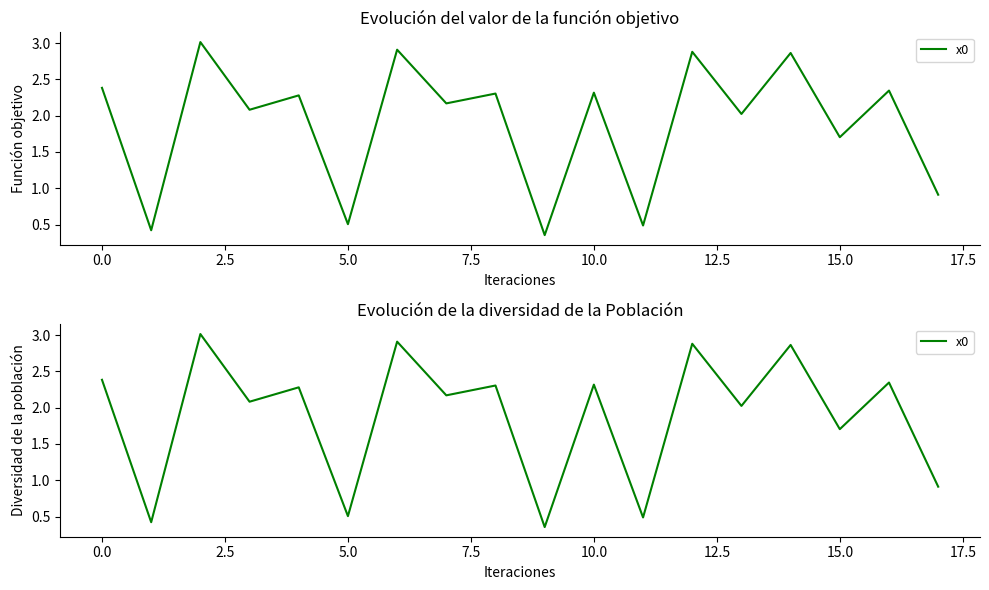

The value at 12.5 is 2.9. True or false?

True